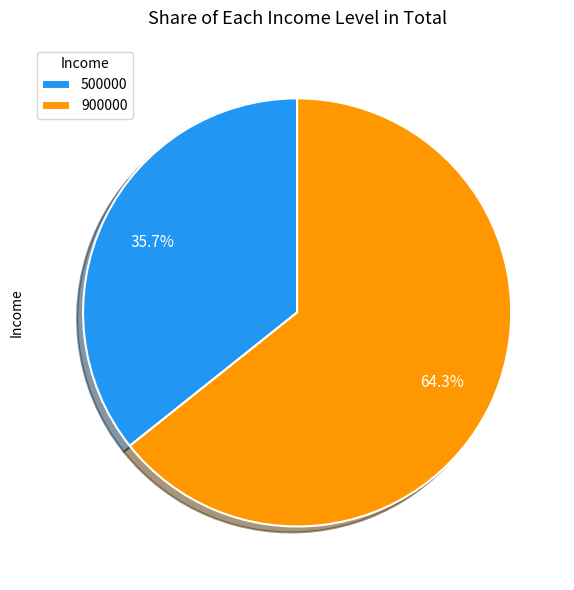

Do 500000 and 900000 together represent more than half of the pie?

Yes